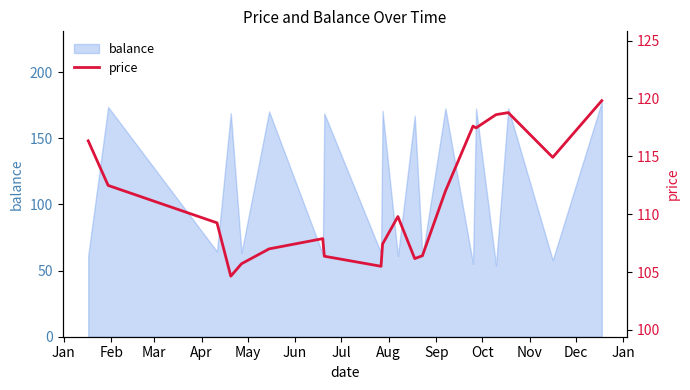

At which label does the data first exceed 109?

Jan